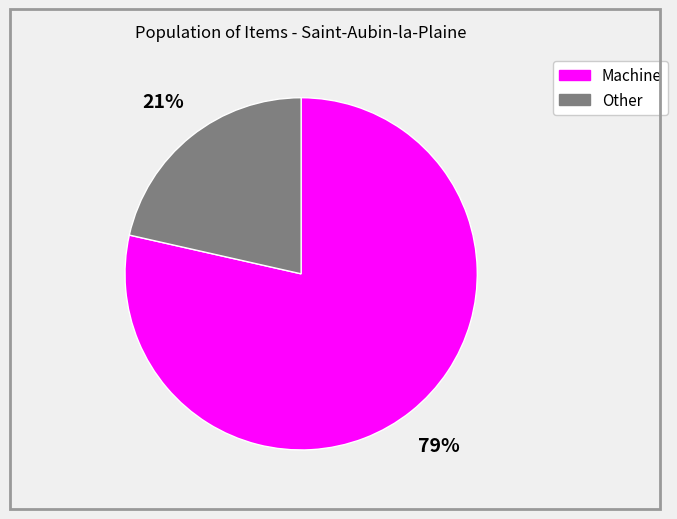

Does any single category account for the majority?

Yes